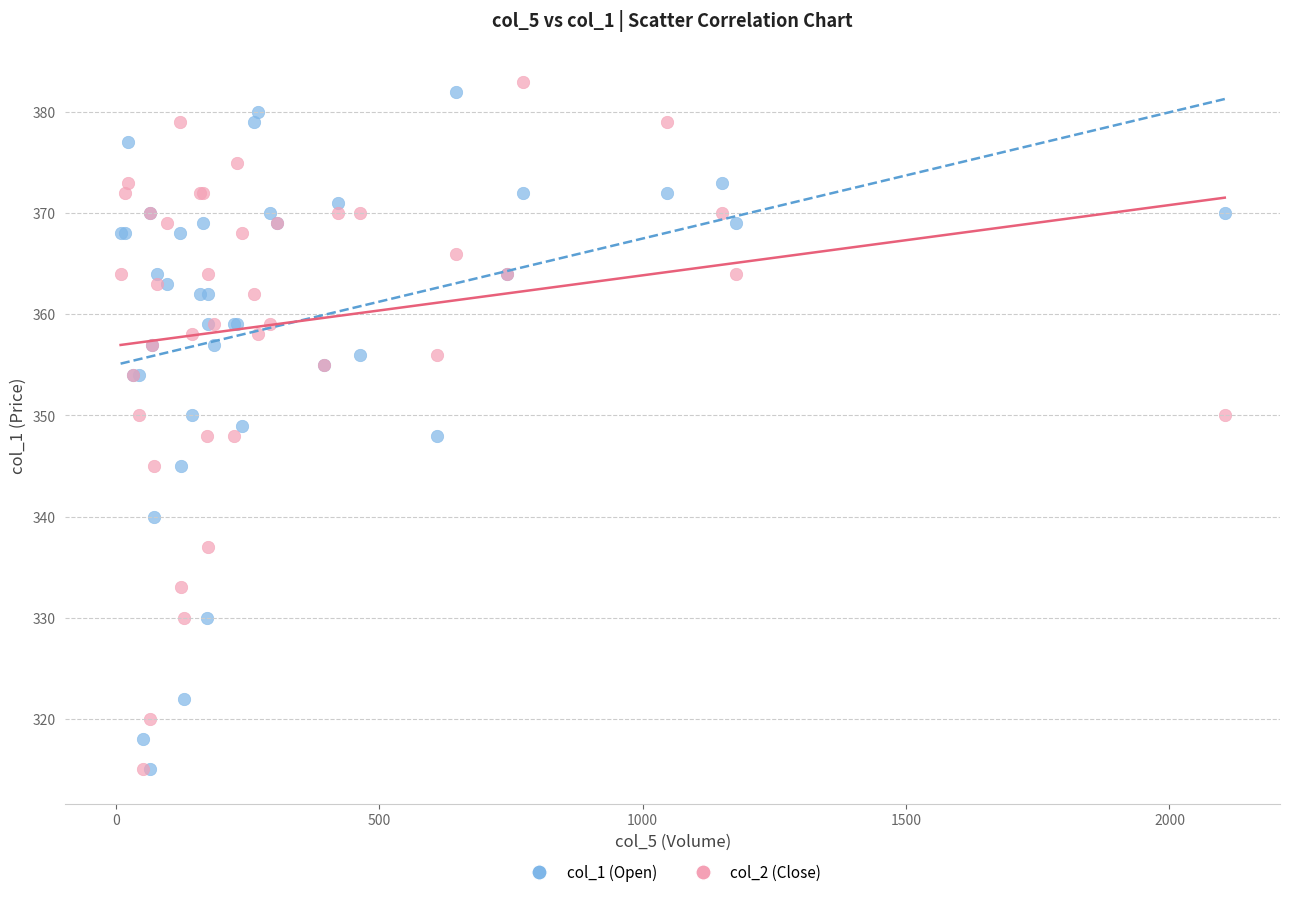

What are all the series names shown in the legend?

col_1 (Open), col_2 (Close)